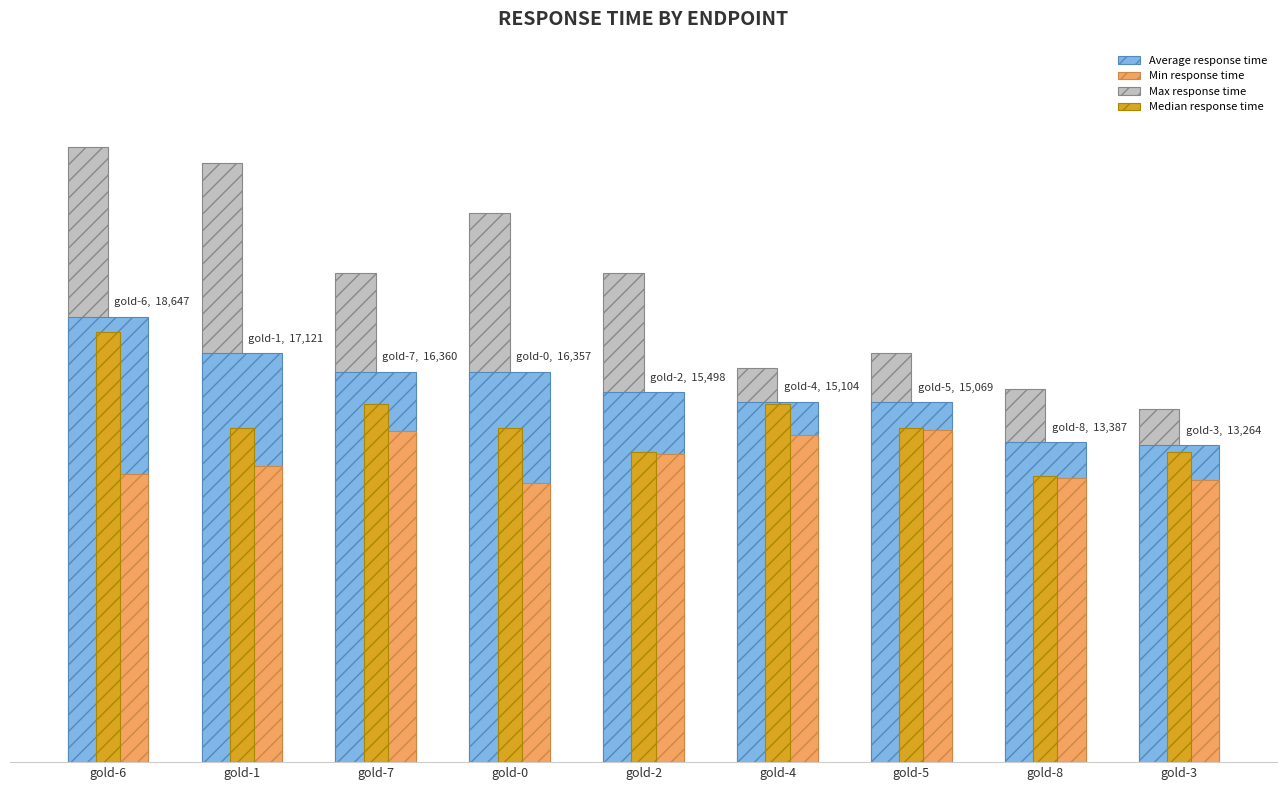

Reading left to right, what are all the values shown in this chart?

Average response time: 18647	17121	16360	16357	15498	15104	15069	13387	13264
Min response time: 12087	12400	13886	11702	12901	13693	13893	11905	11806
Max response time: 25762	25074	20499	22985	20496	16520	17118	15639	14786
Median response time: 18000	14000	15000	14000	13000	15000	14000	12000	13000